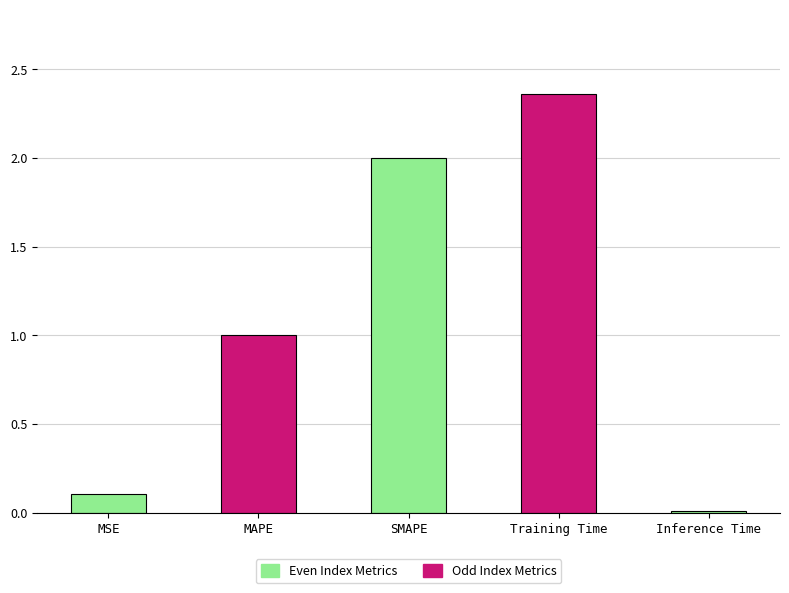

What is the difference between the values at MSE and Training Time?

2.3